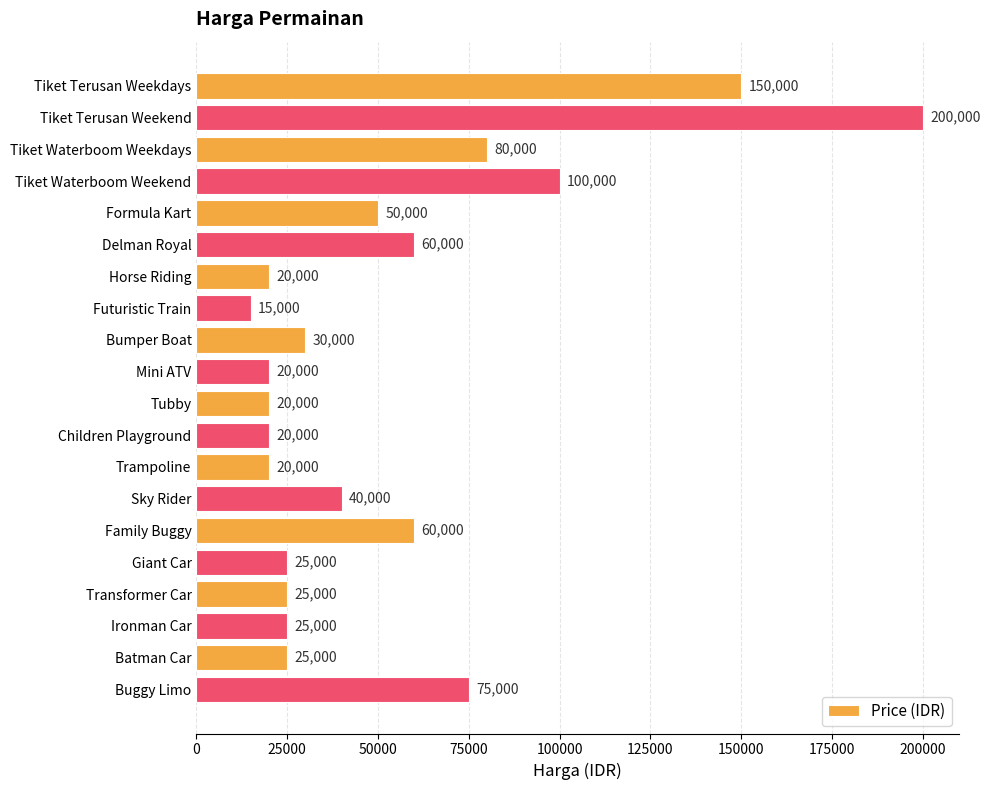

How many data points does each series have?

20